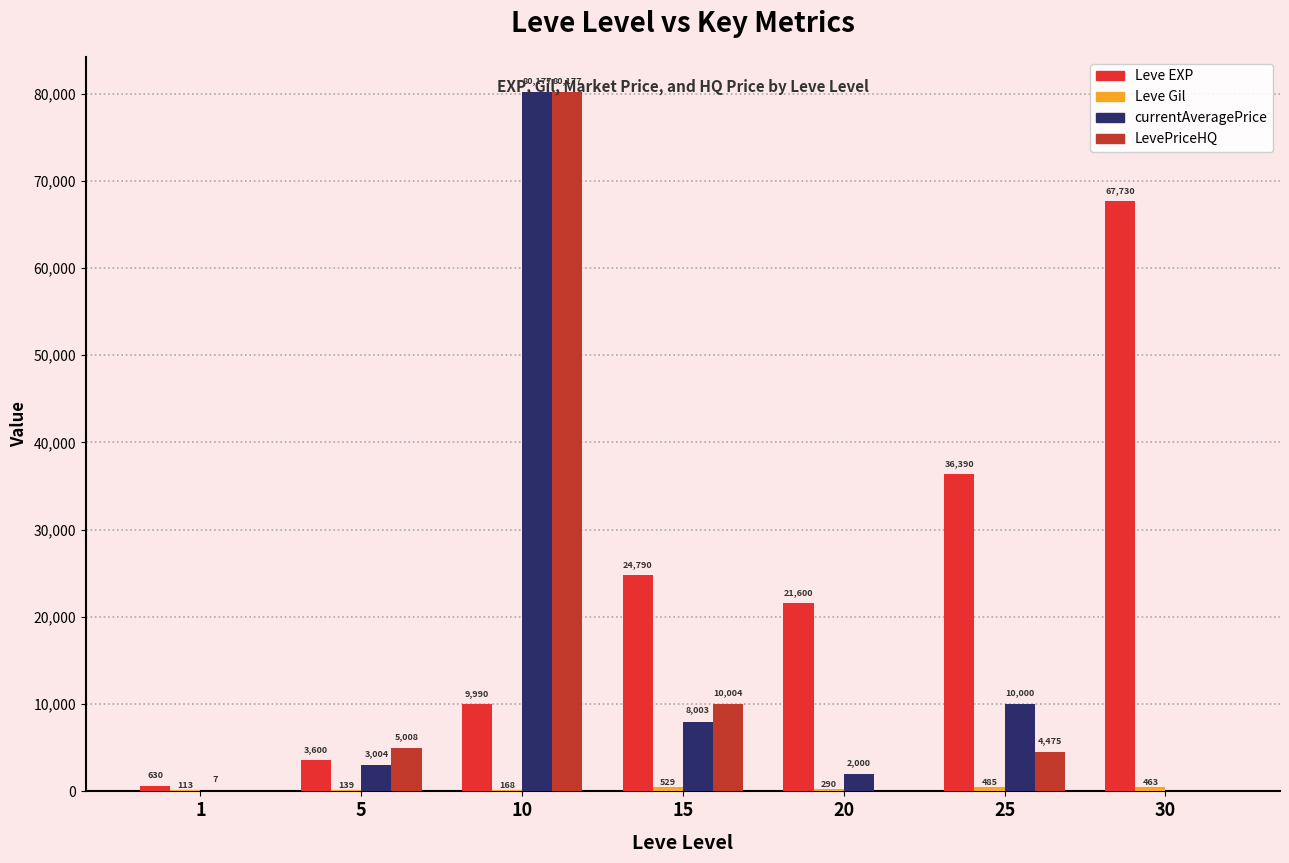

What is the greatest value displayed?

80177